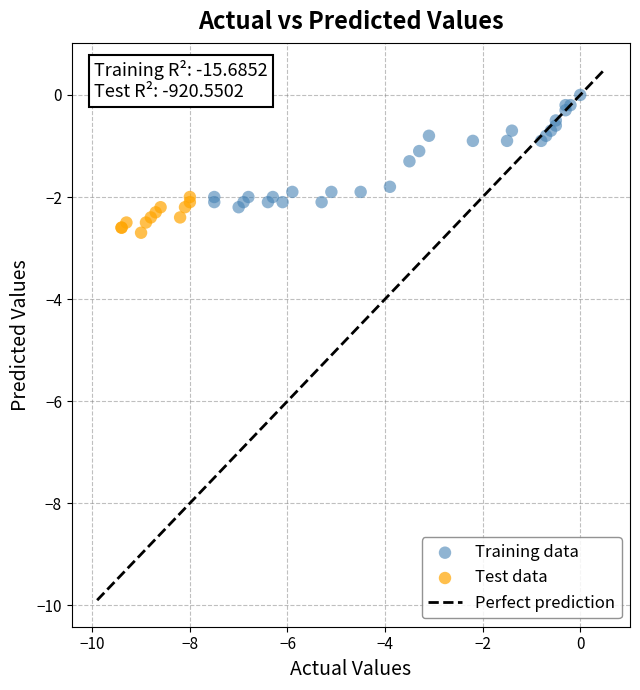

Which series contains the highest Y value?

Training data